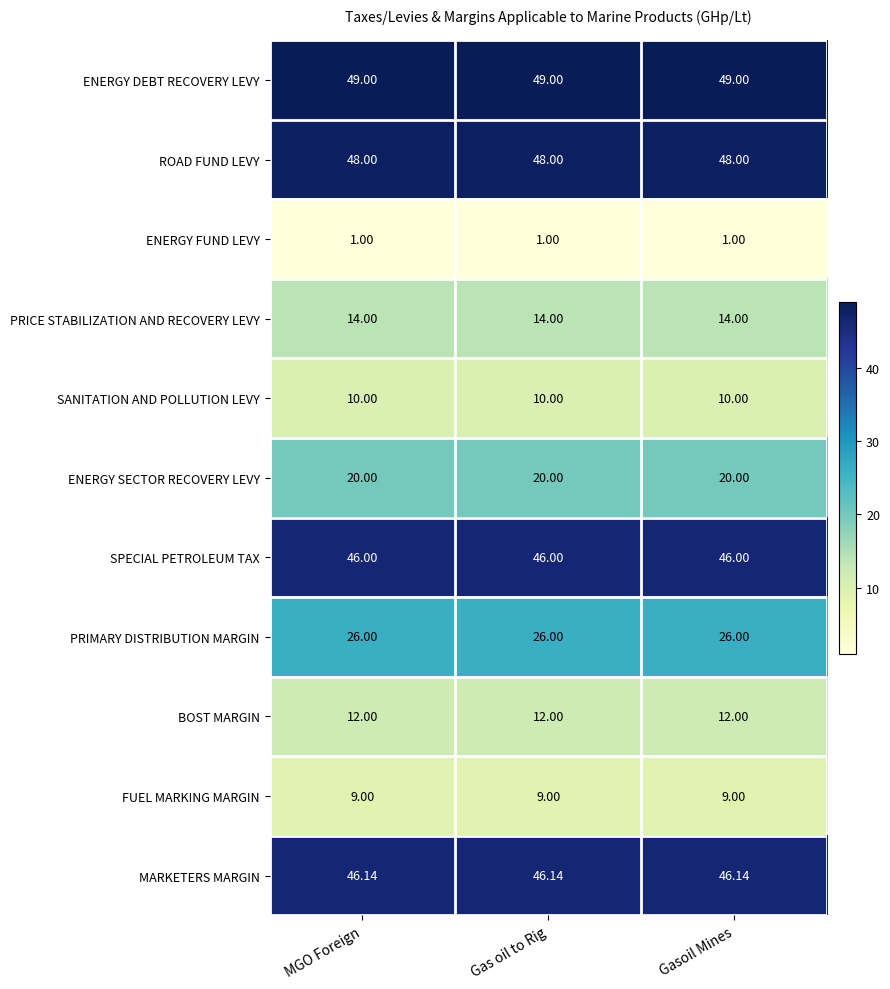

What is the smallest value displayed?

1.0